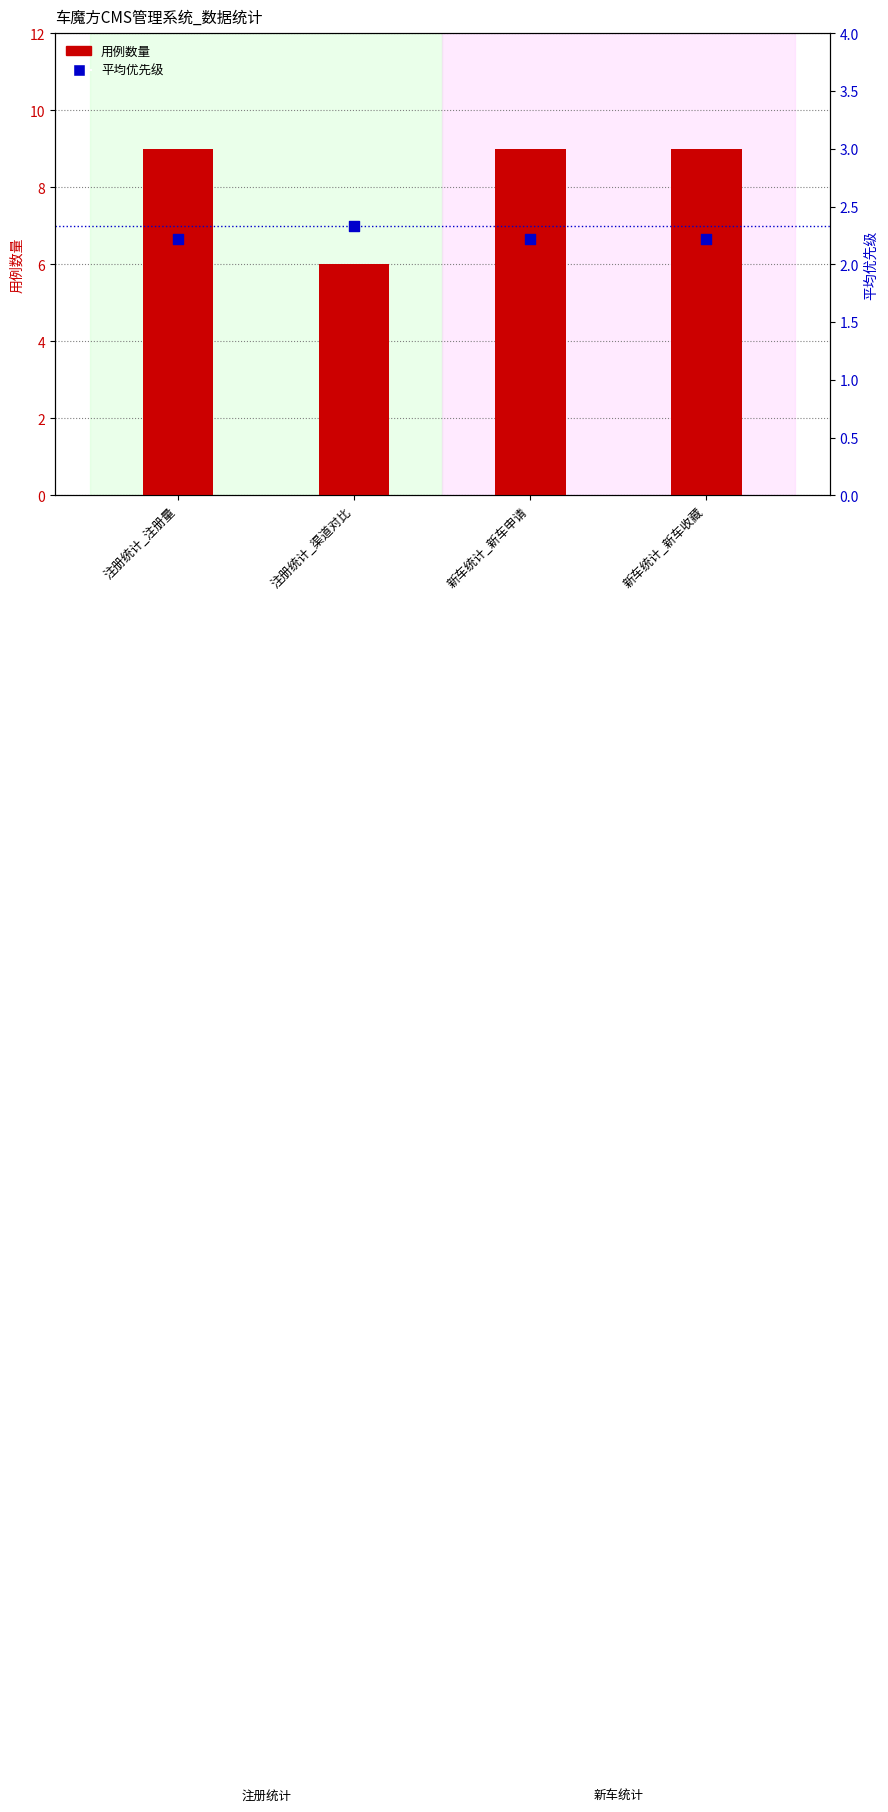

Which series contains the lowest Y value?

平均优先级